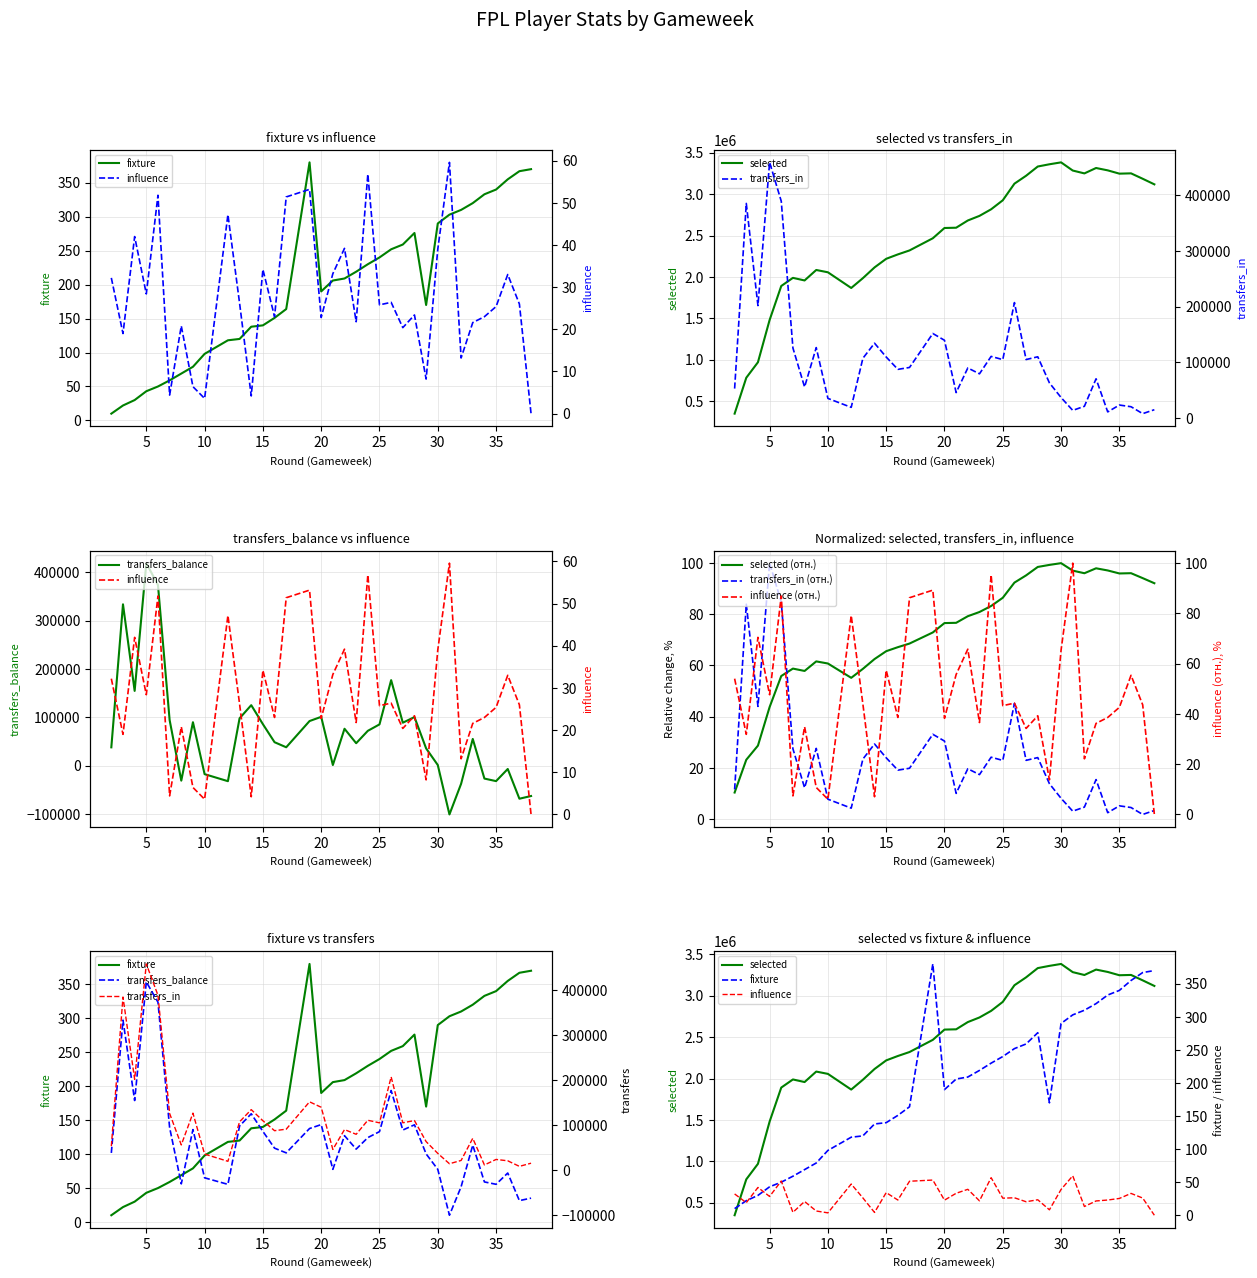

The fixture series shows 432.4 at 32. True or false?

False